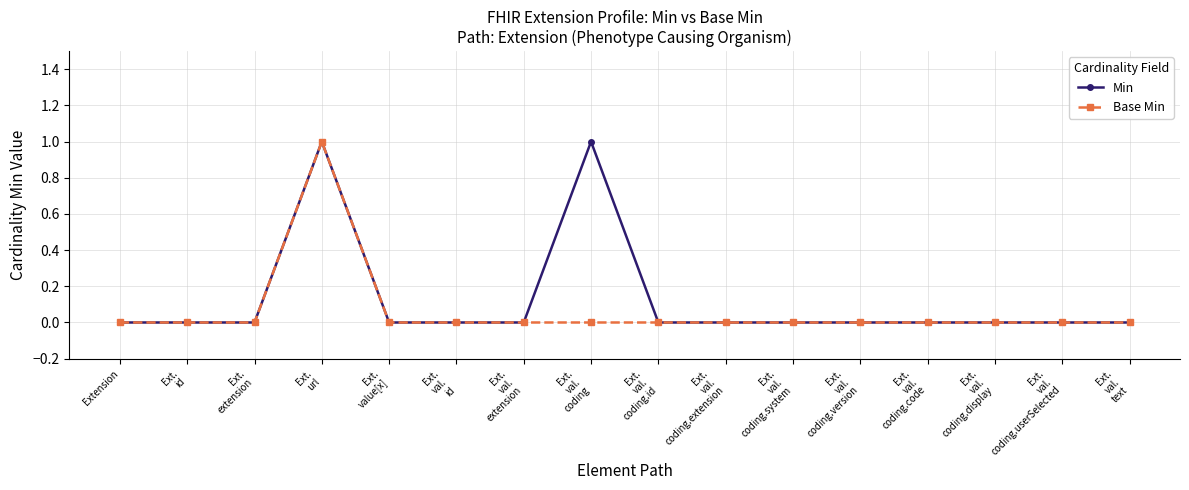

Is this an area chart (filled region under the line)?

No